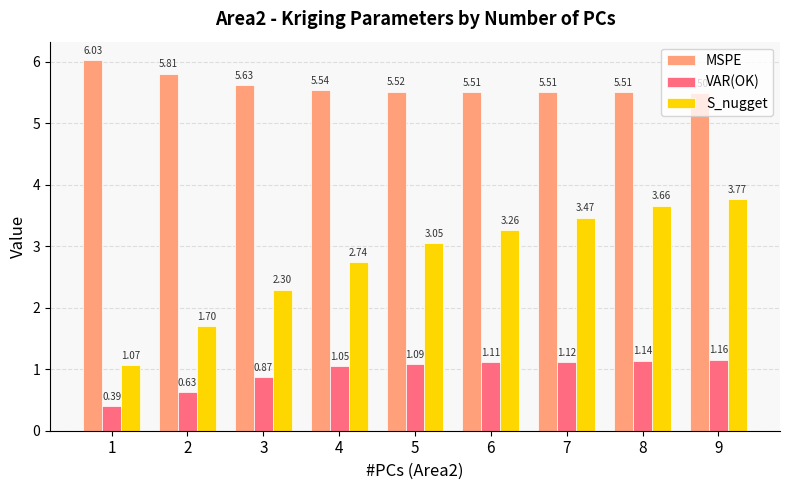

What are all the series names shown in the legend?

MSPE, VAR(OK), S_nugget